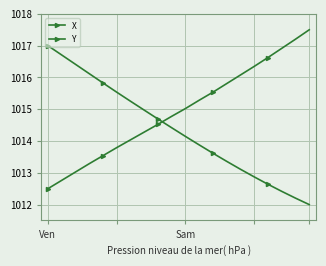

How many distinct data groups are displayed?

2